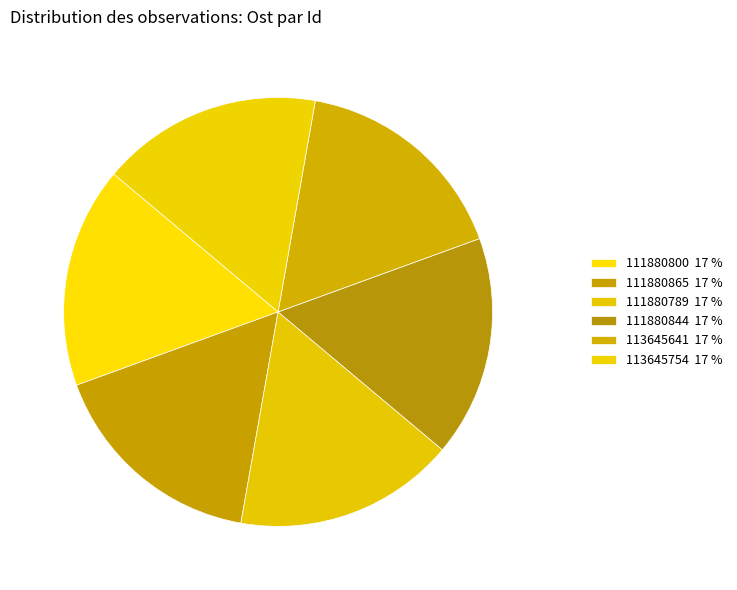

Is the sum of 113645641 and 111880800 greater than half?

No